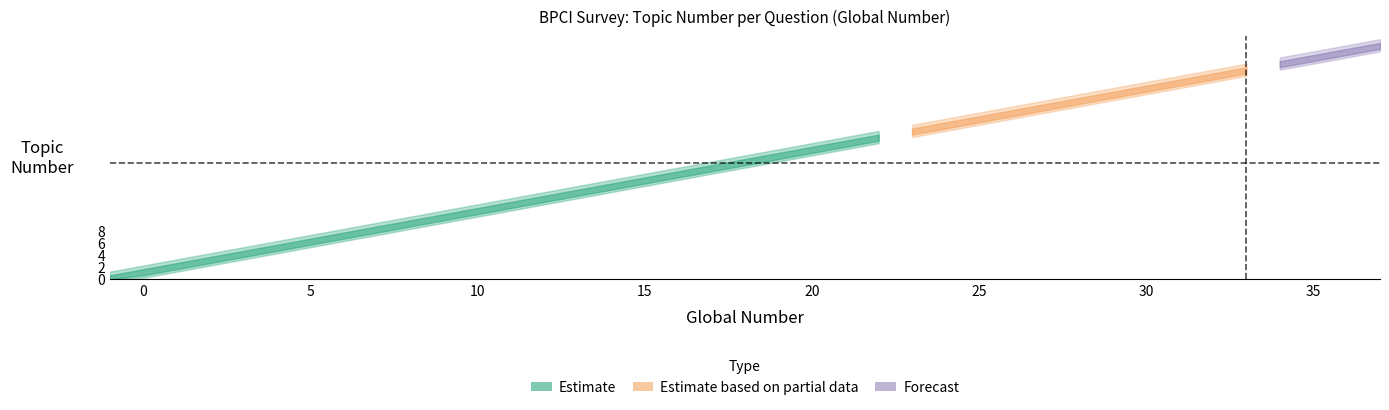

What is the change in value from 1 to 4?

+3